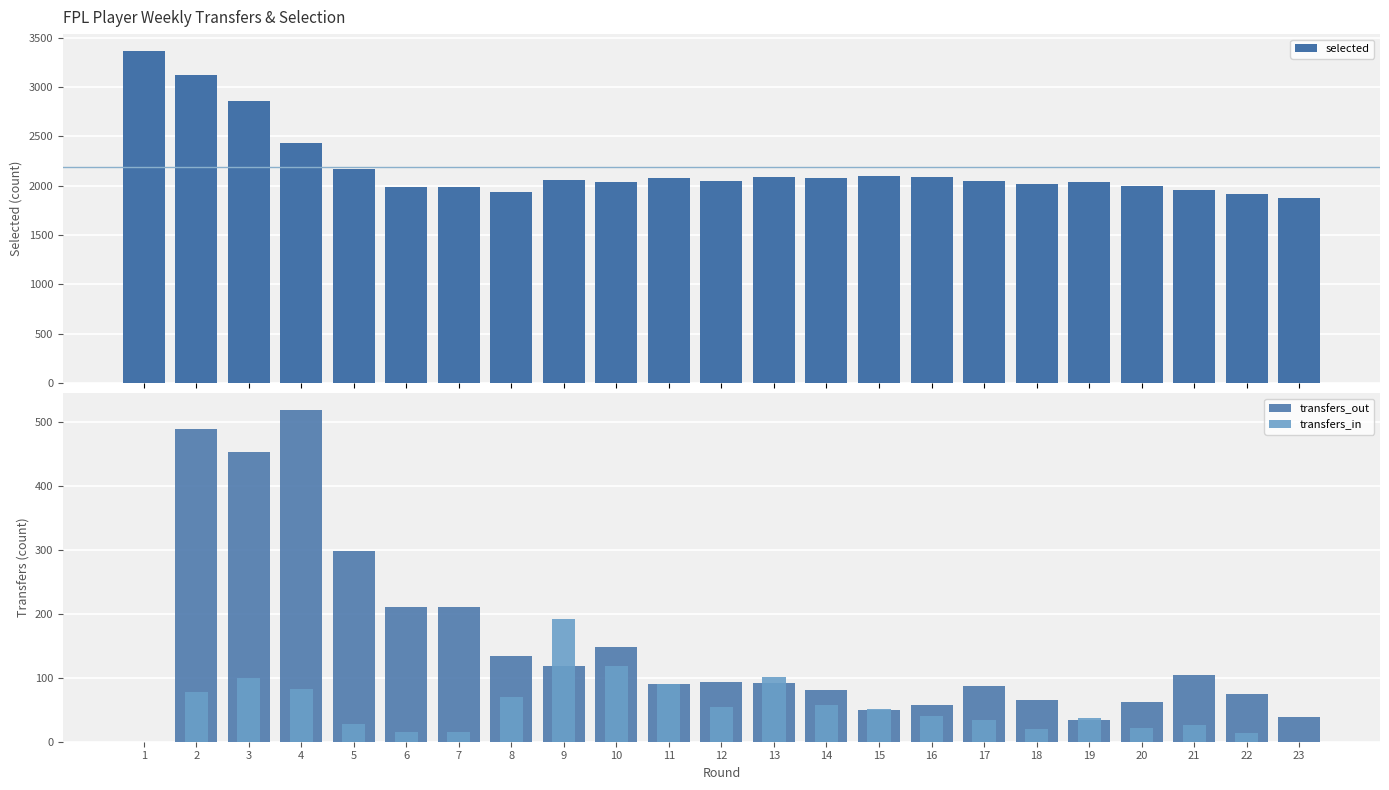

At which label does transfers_out reach its minimum?

1